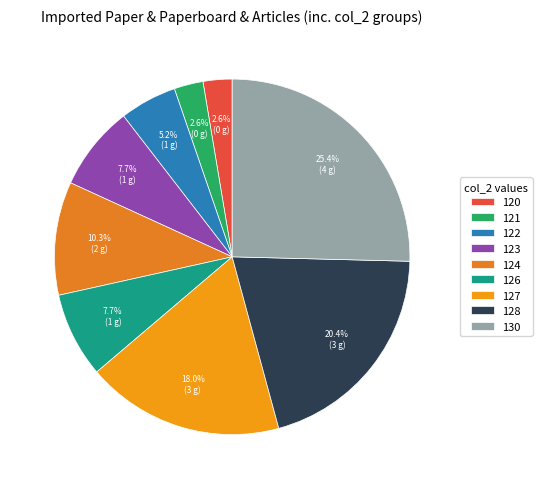

To the nearest percent, what is the combined percentage of 126 and 130?

33%